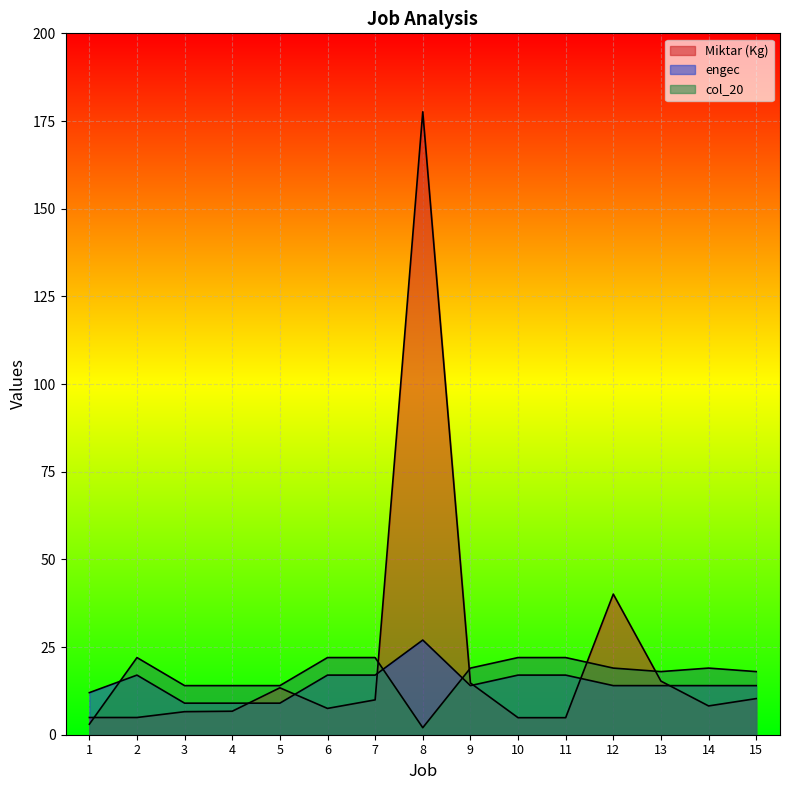

True or false: col_20 and Miktar (Kg) cross at least once.

True